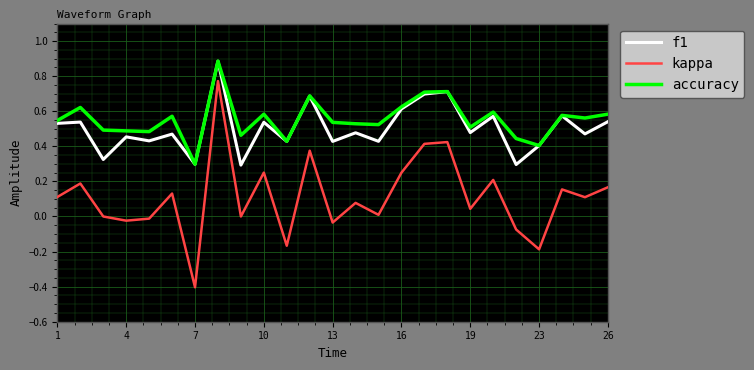

Is this an area chart (filled region under the line)?

No